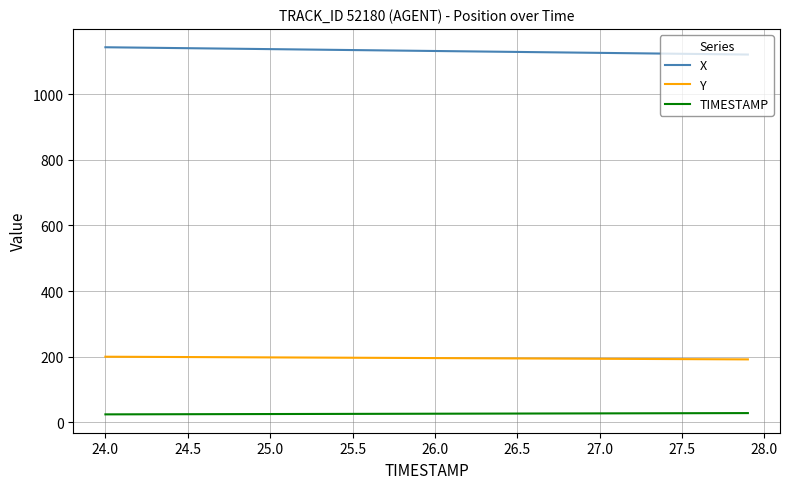

Does the chart have visible grid lines?

Yes